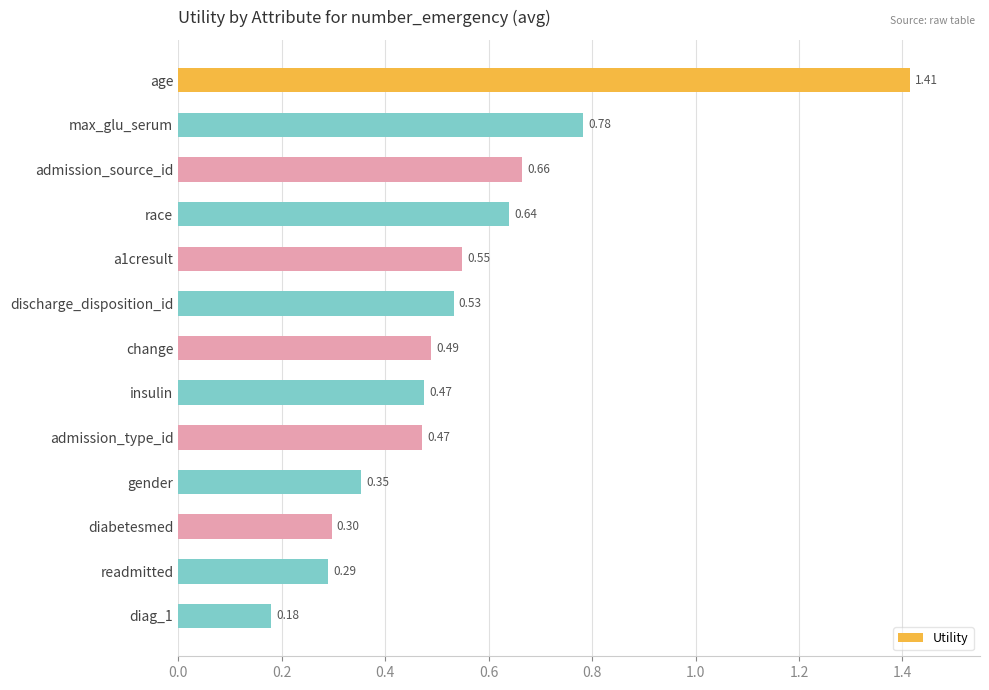

What is the sum of the values at diabetesmed and age?

1.7